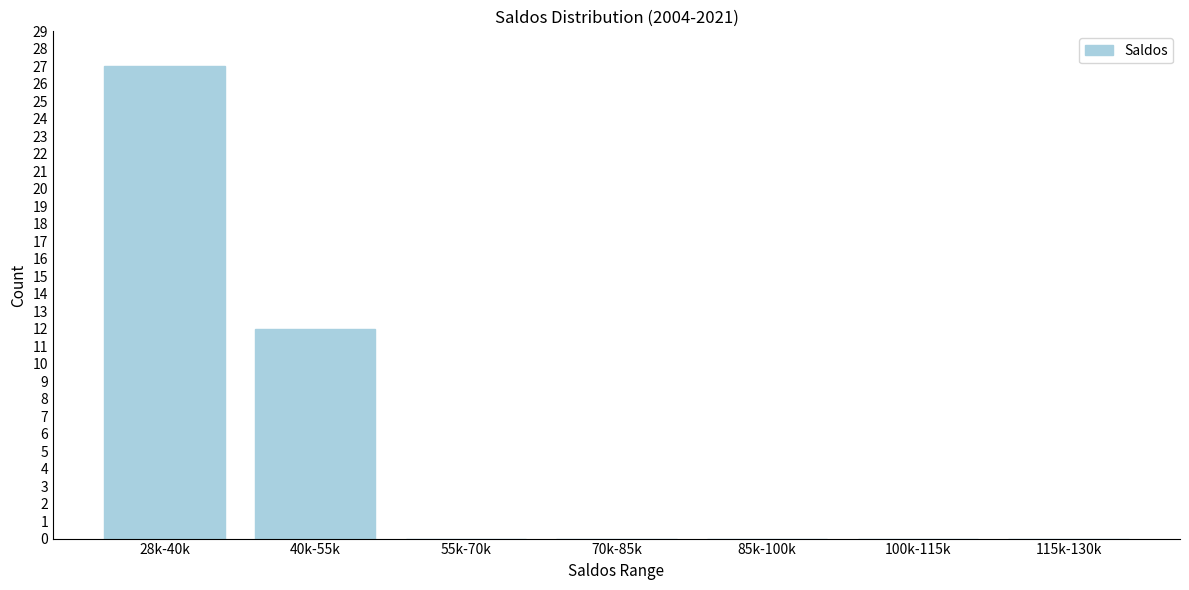

The chart shows a value of 0 at 85k-100k. True or false?

True